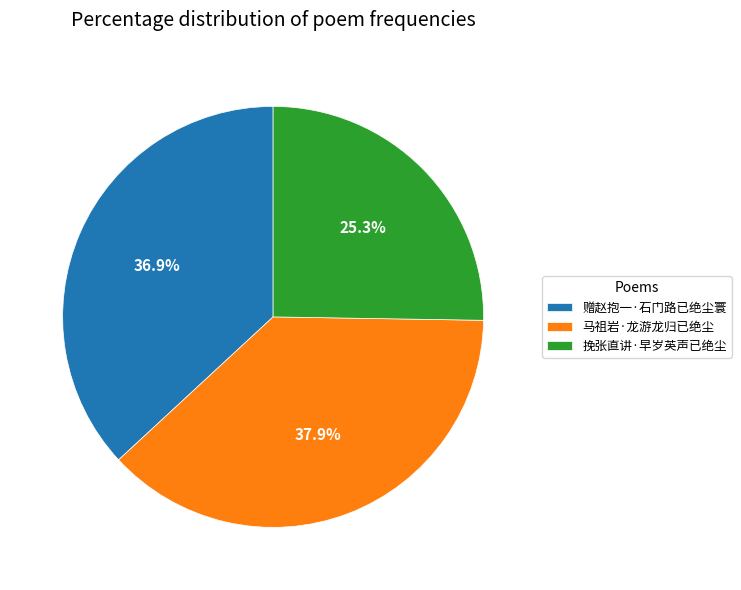

Between 马祖岩·龙游龙归已绝尘 and 挽张直讲·早岁英声已绝尘, which is larger?

马祖岩·龙游龙归已绝尘